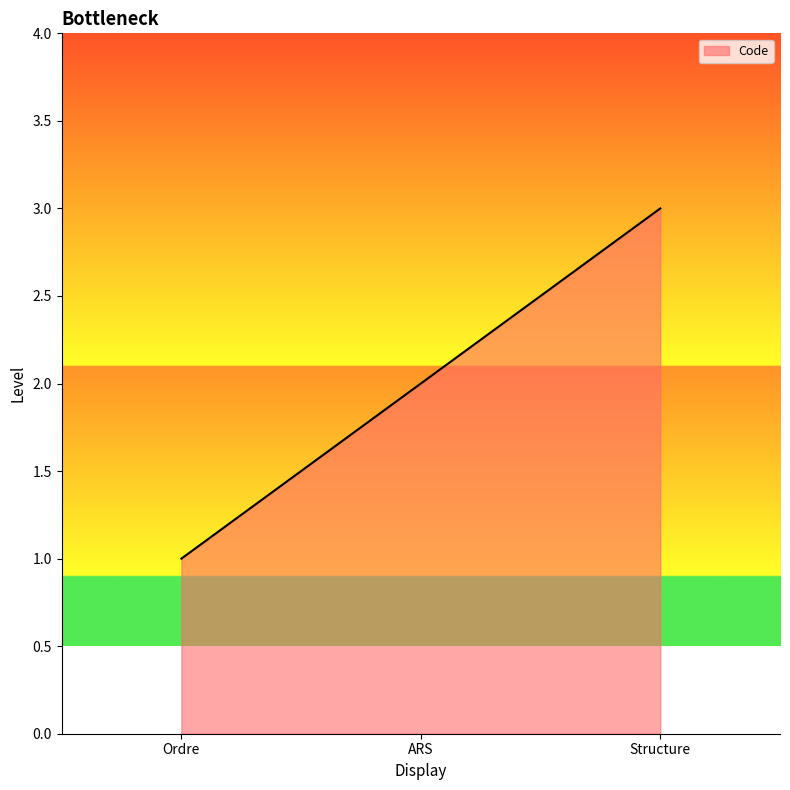

Where is the data nearest to the value 2?

ARS